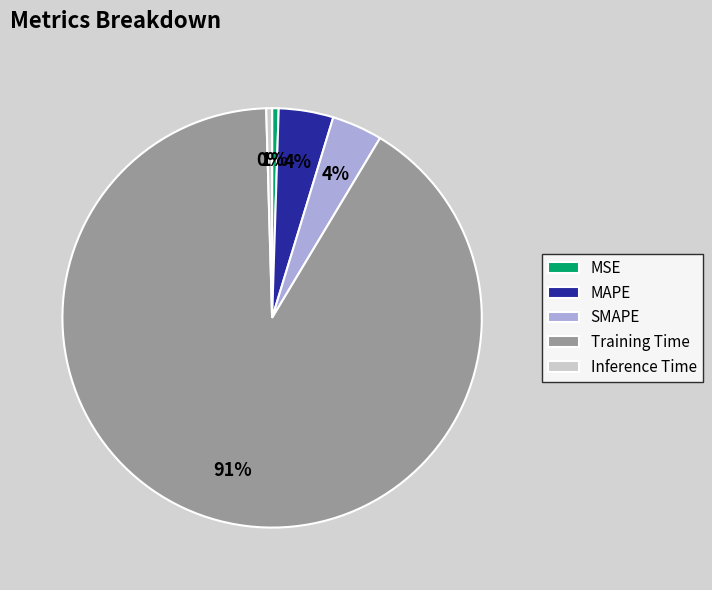

Between MAPE and Inference Time, which is larger?

MAPE